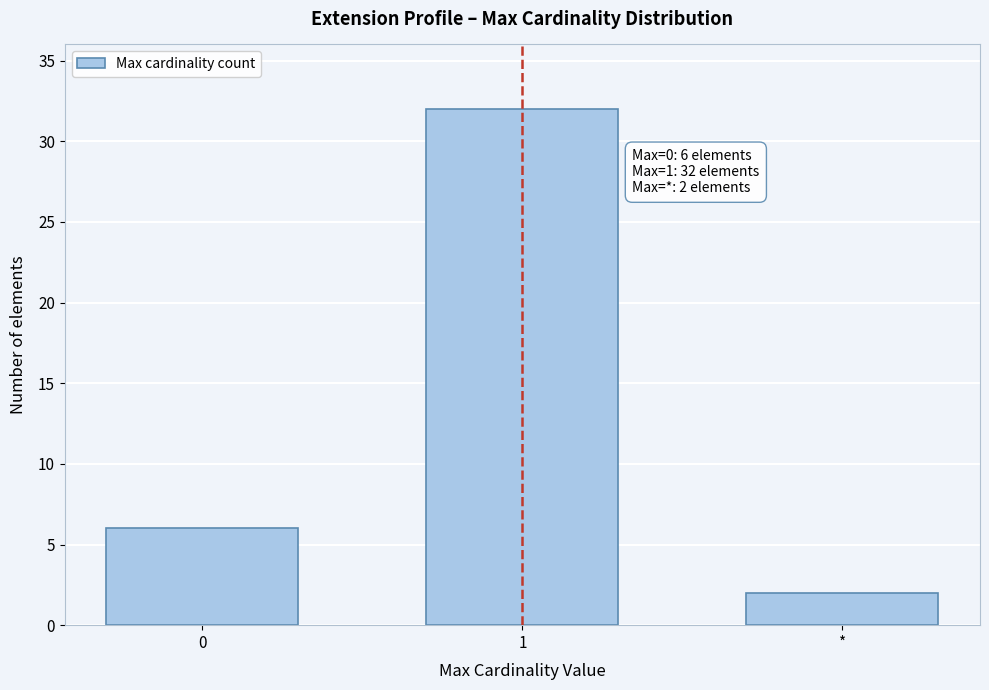

Reading left to right, extract all data points from this chart.

6	32	2